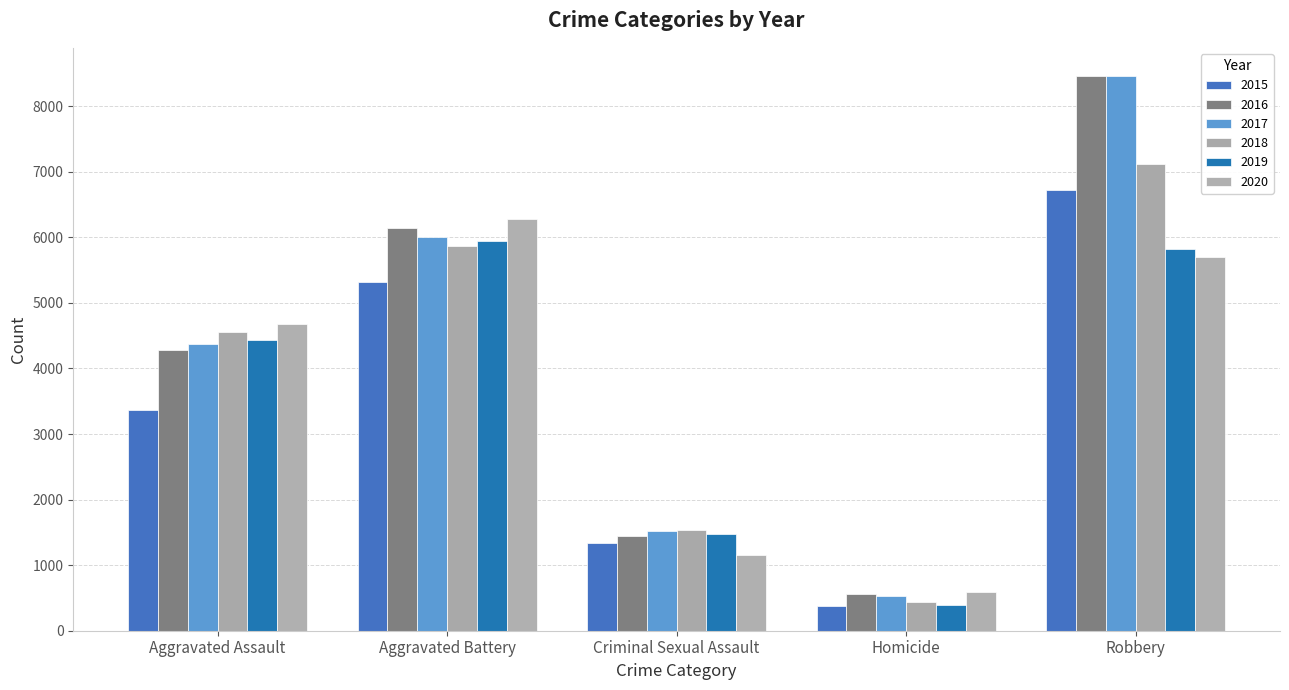

At which label is 2015 closest to 3555?

Aggravated Assault